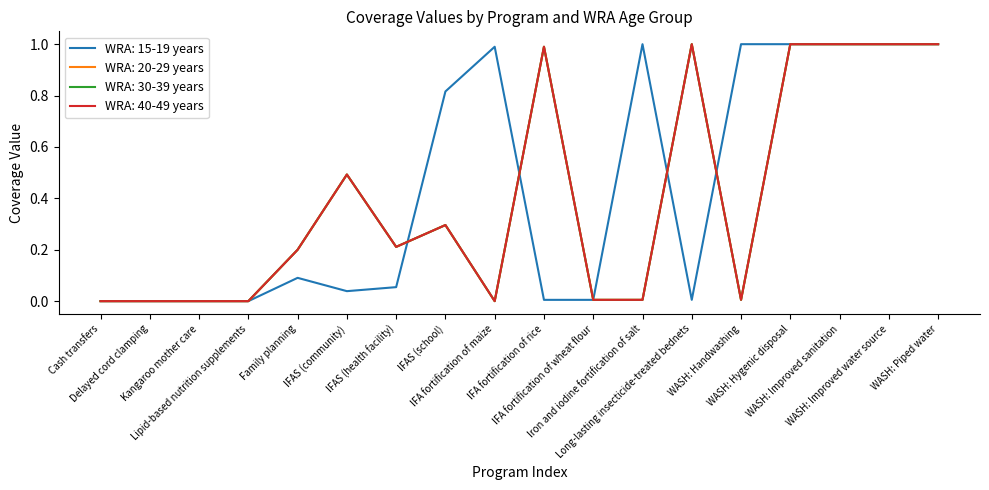

At which category is the sum across all series the highest?

WASH: Hygenic disposal